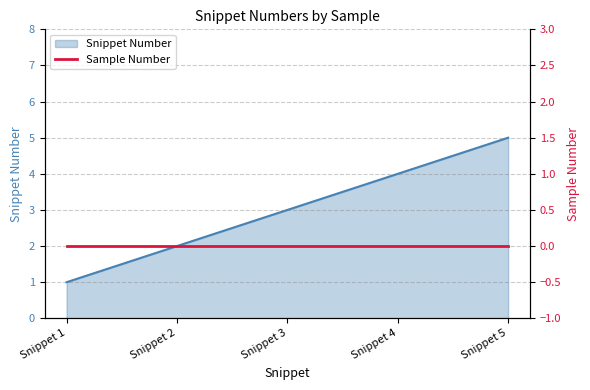

What is the value of the 5th point from the left?

5